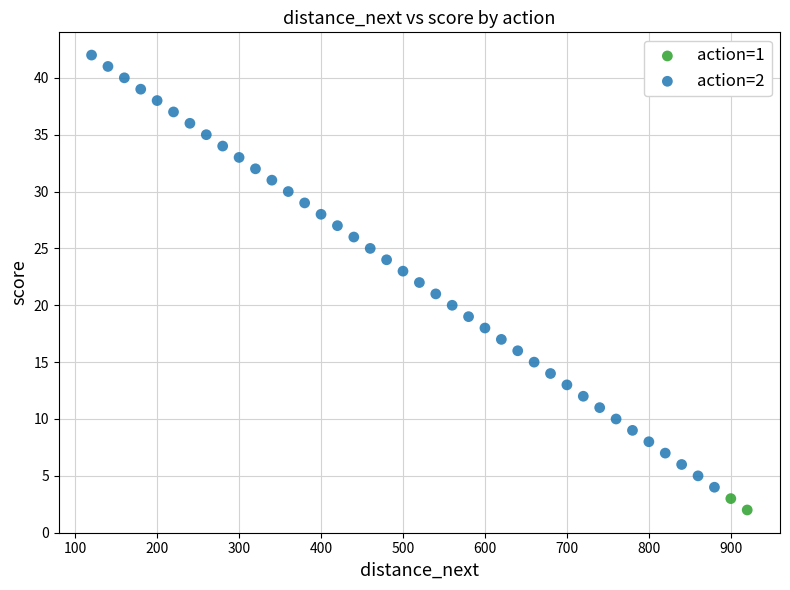

What are all the series names shown in the legend?

action=1, action=2